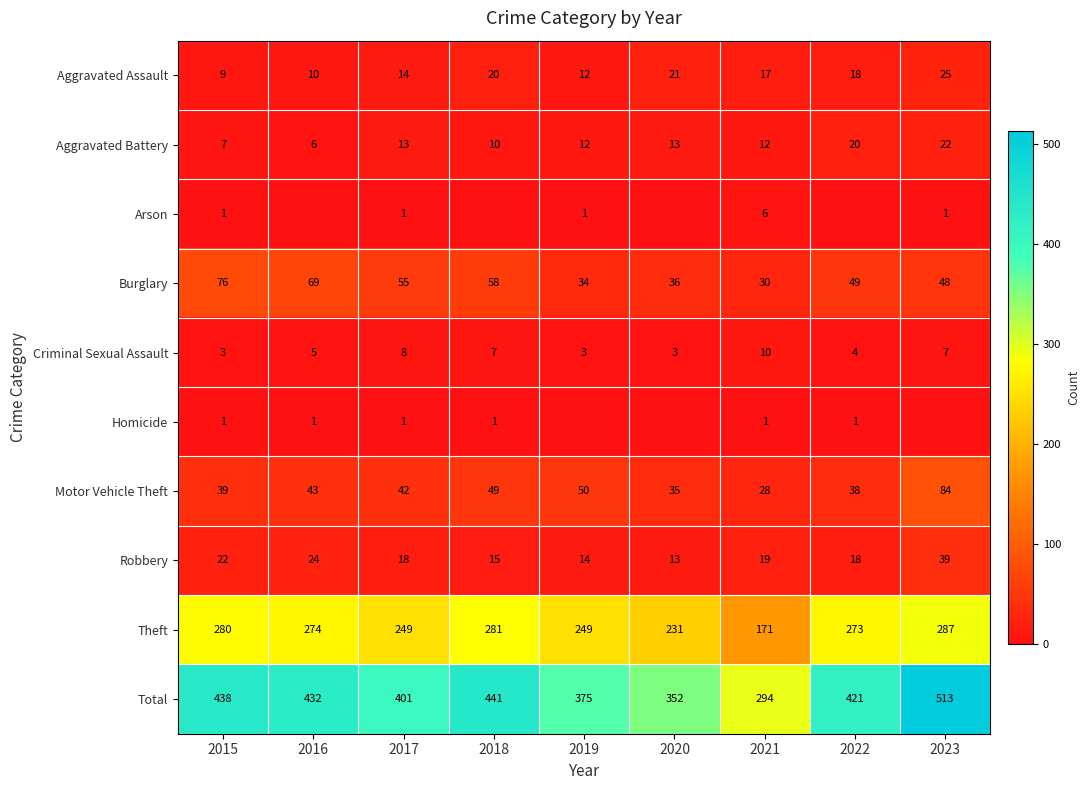

The Criminal Sexual Assault series shows 12 at 2018. True or false?

False